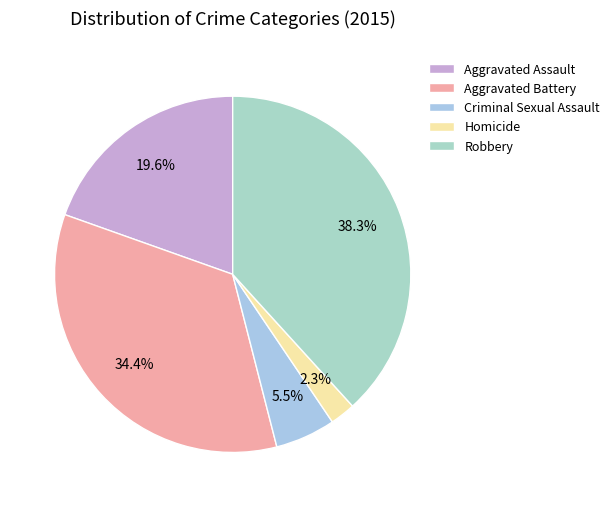

To the nearest percent, what is the average slice percentage?

20%